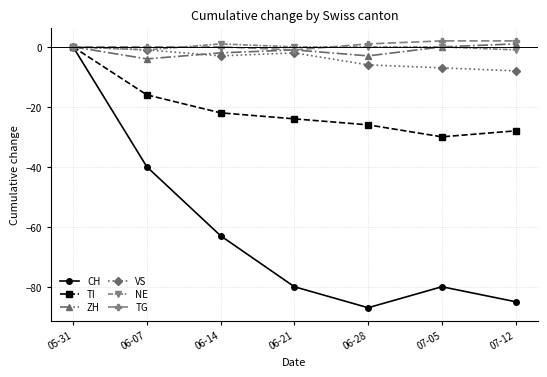

Reading left to right, transcribe all the data shown in this chart.

CH: 0	-40	-63	-80	-87	-80	-85
TI: 0	-16	-22	-24	-26	-30	-28
ZH: 0	-4	-2	-1	-3	0	1
VS: 0	-1	-3	-2	-6	-7	-8
NE: 0	-1	1	0	0	0	-1
TG: 0	0	0	-1	1	2	2